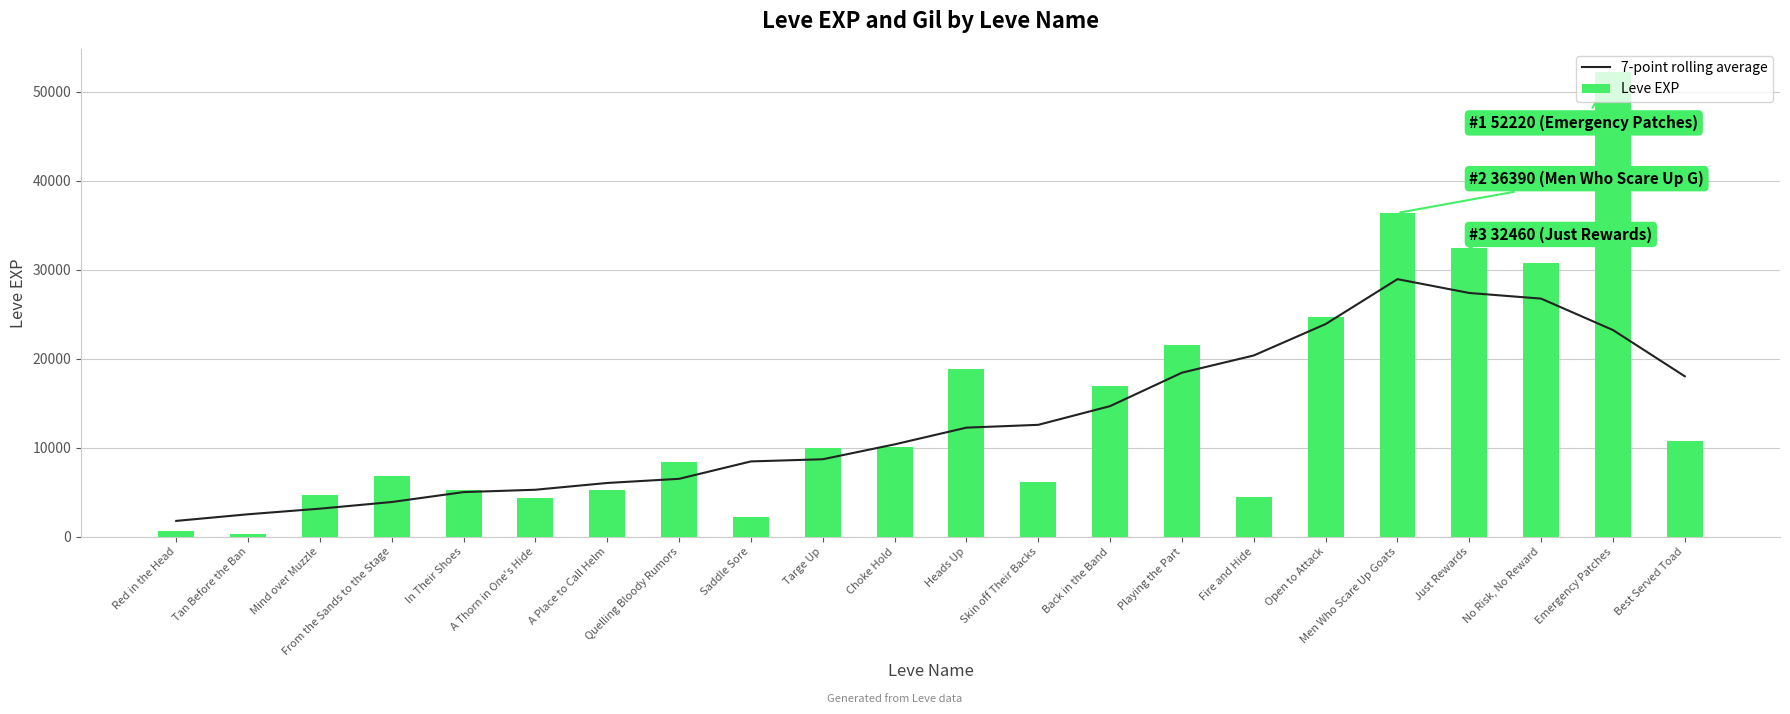

List the series in order of their peak value, lowest first.

7-point rolling average, Leve EXP